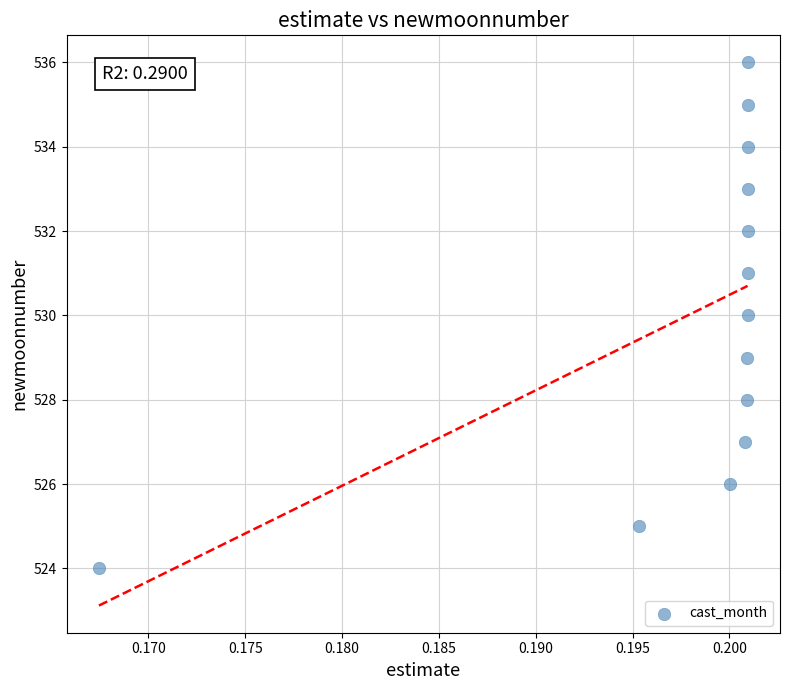

What is the range of Y values (max minus min)?

12